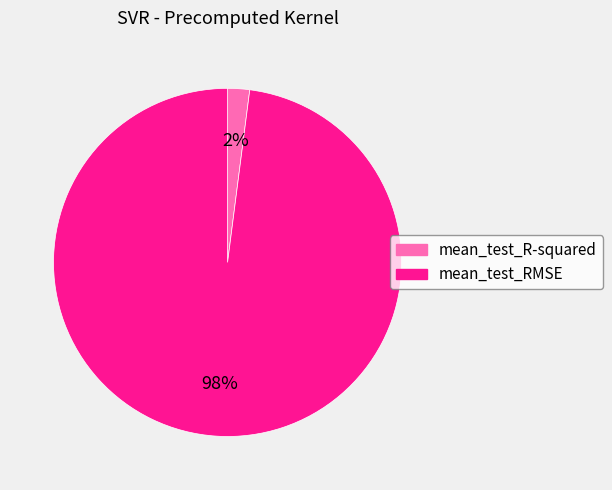

True or false: mean_test_R-squared accounts for 2% of the total.

True